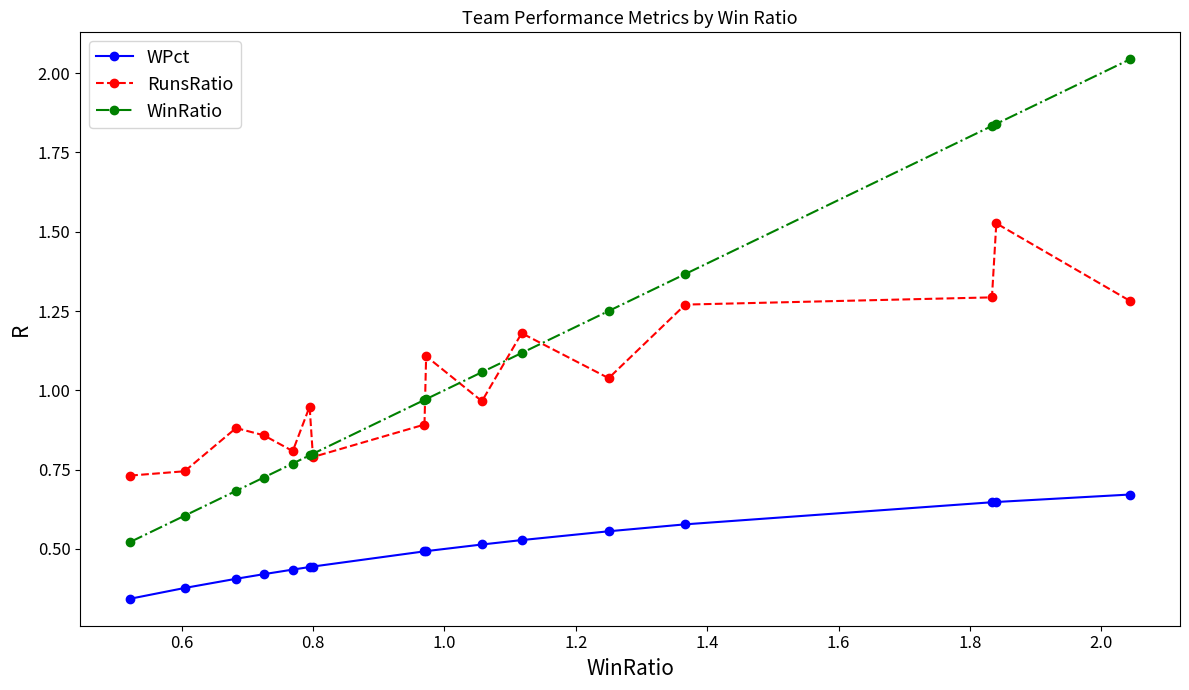

True or false: WPct and RunsRatio cross at least once.

False